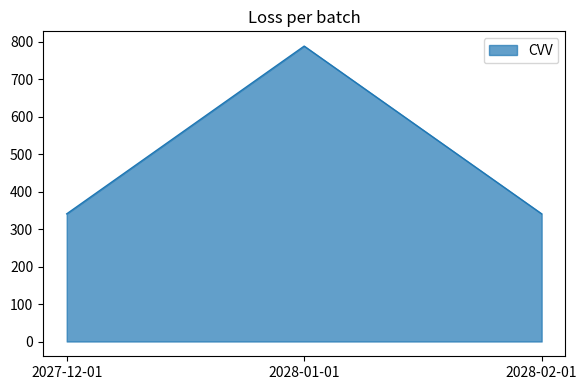

Is it true that the value at 2027-12-01 is 341?

True